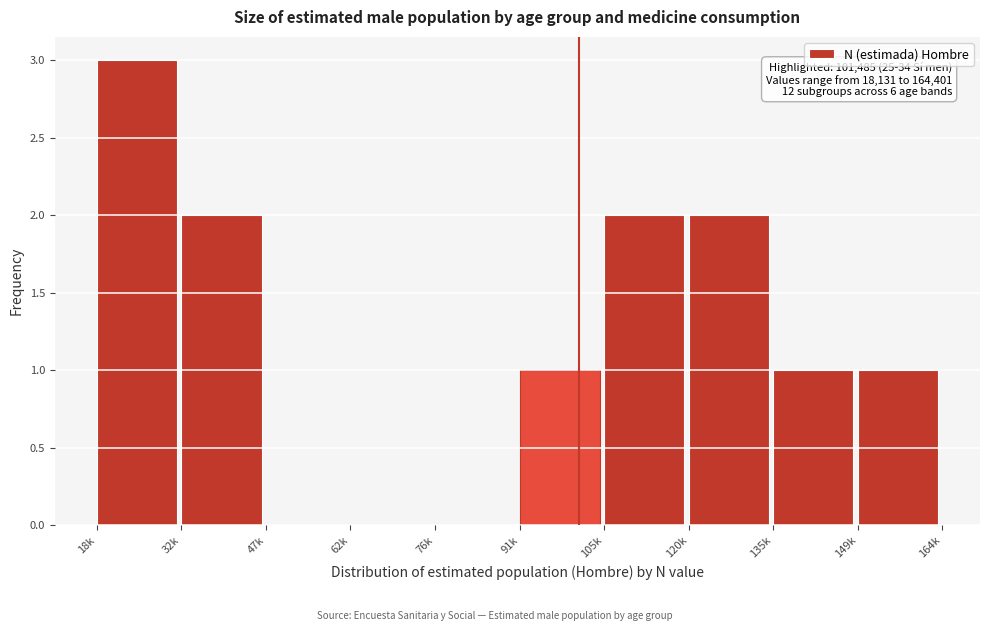

Reading left to right, extract all data points from this chart.

18k=3	32k=2	47k=0	62k=0	76k=0	91k=1	105k=2	120k=2	135k=1	149k=1